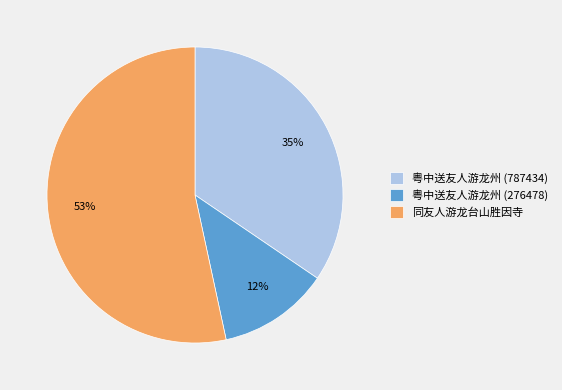

Rank the categories by value from lowest to highest.

粤中送友人游龙州 (276478), 粤中送友人游龙州 (787434), 同友人游龙台山胜因寺